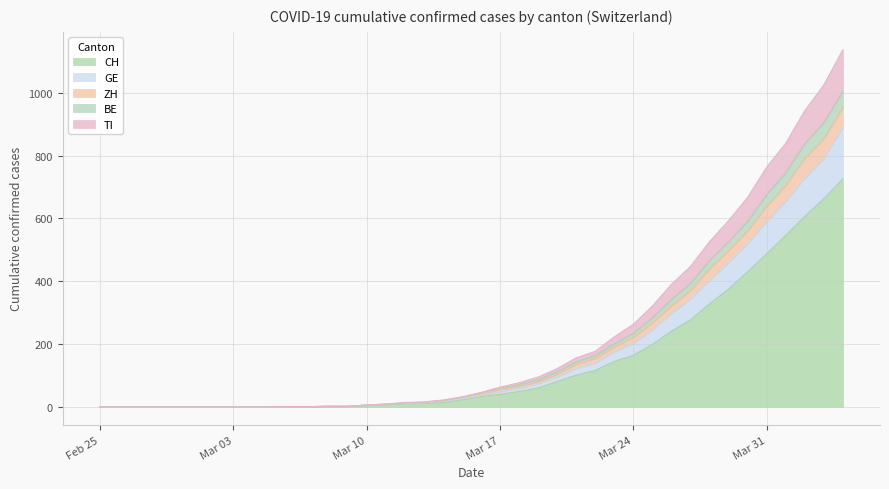

What is the maximum value for CH?

726